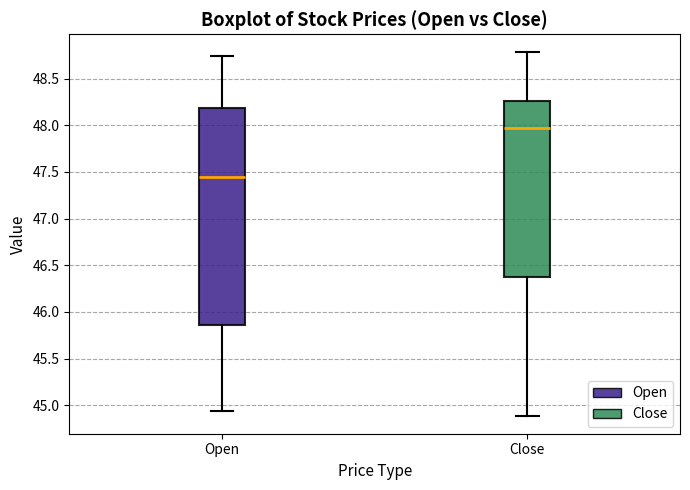

Comparing the boxes themselves (not the whiskers), which one is the tallest?

Open